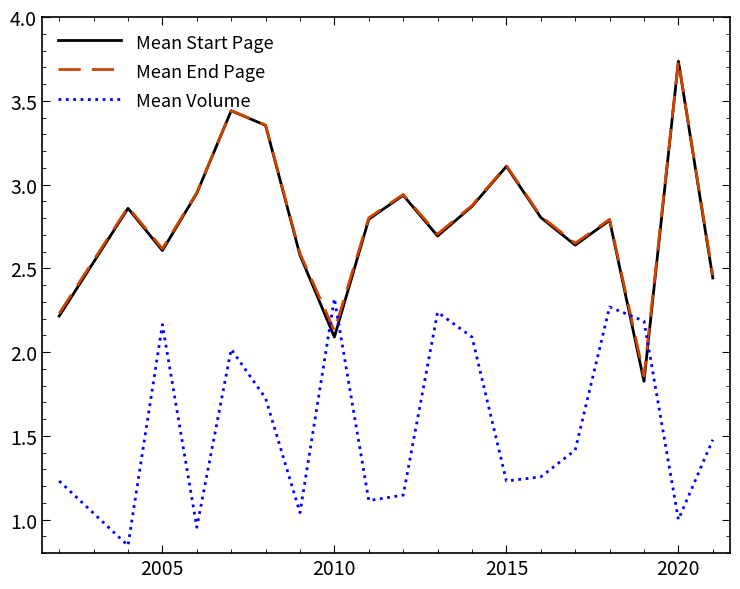

Which series has the largest range (max minus min)?

Mean Start Page